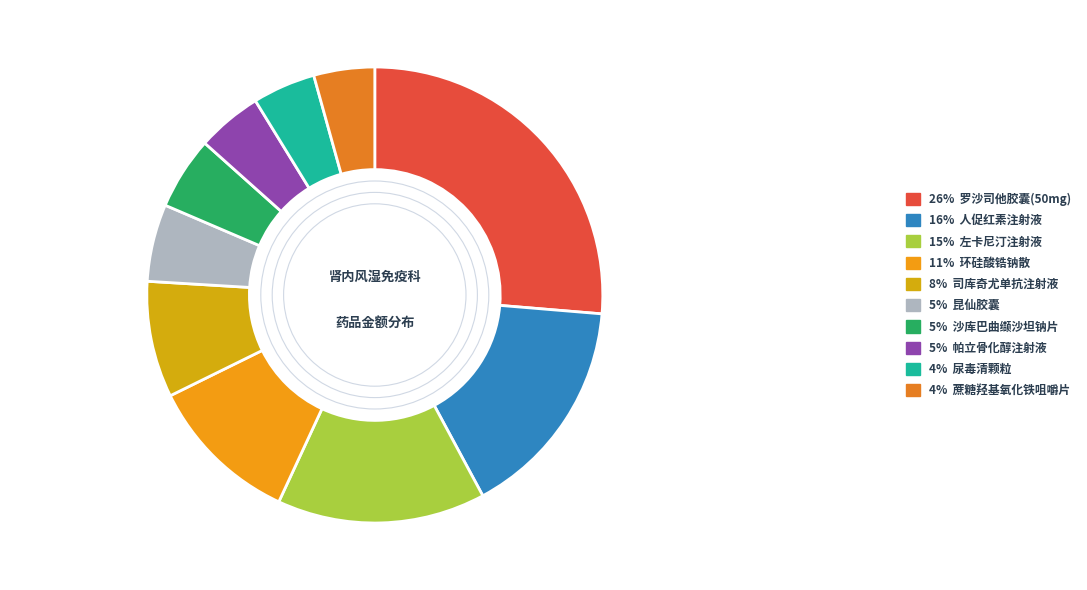

Which category has the smallest portion of the pie?

蔗糖羟基氧化铁咀嚼片